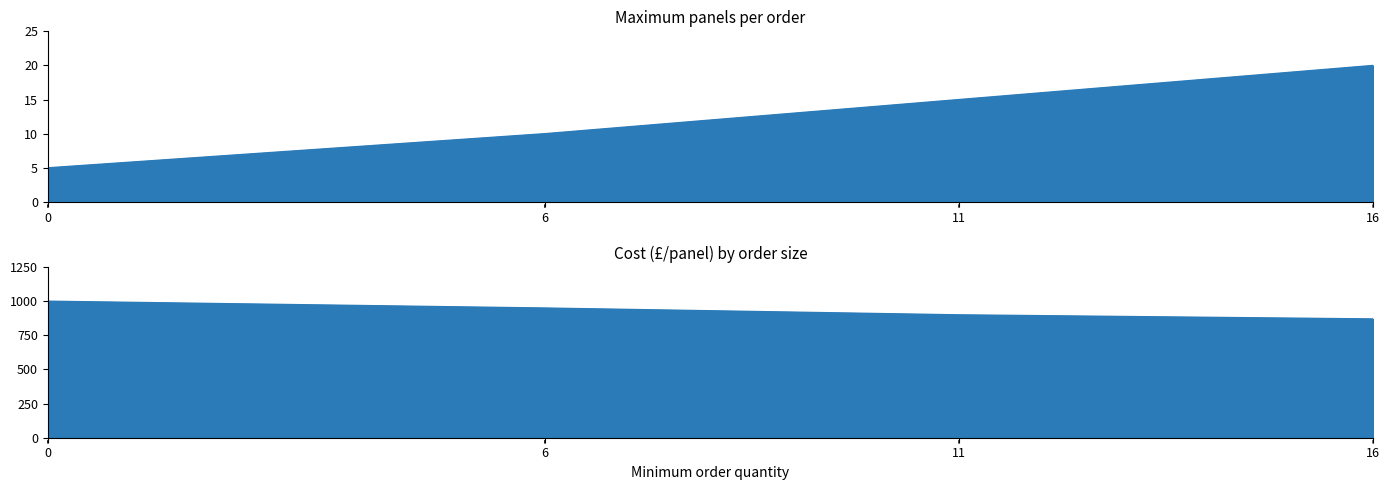

Does the chart display data point markers on the line(s)?

No